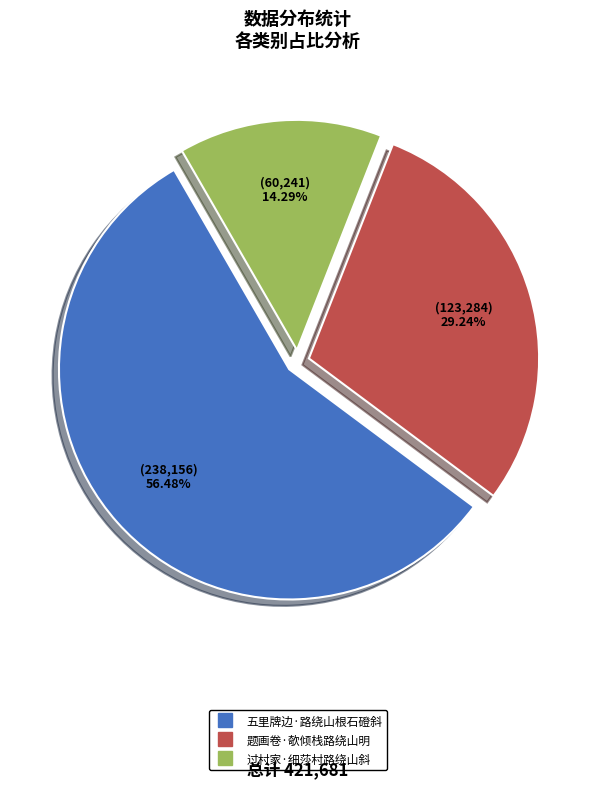

Is it true that 题画卷·欹倾栈路绕山明 is 29% of the pie?

True